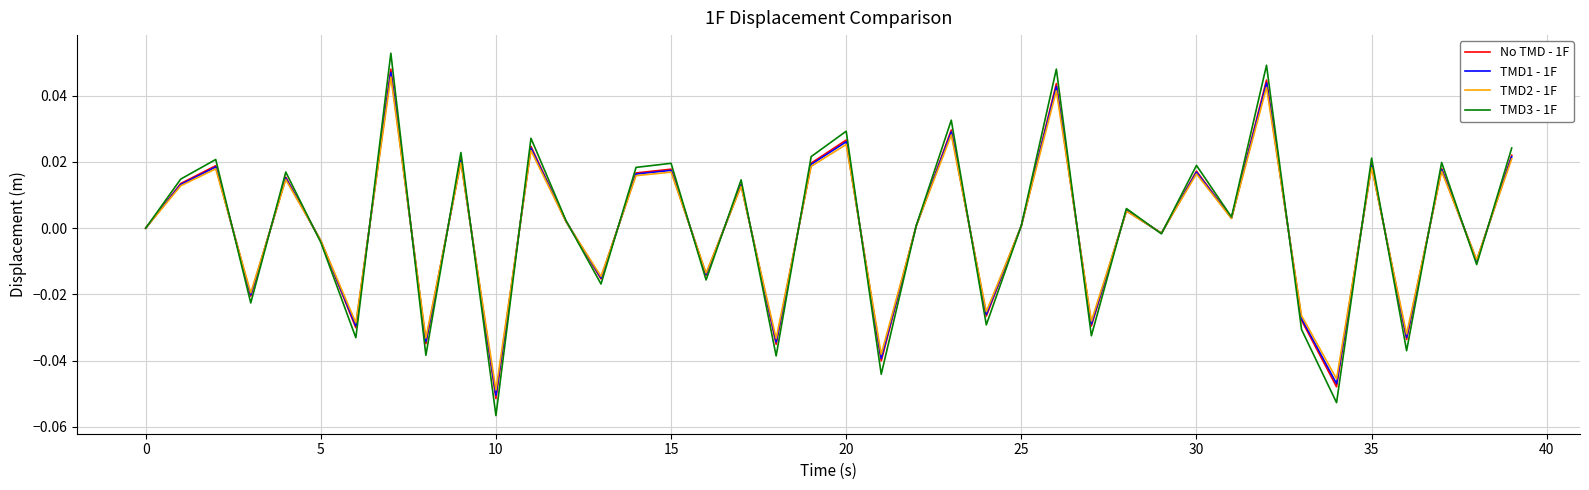

Which series has the largest range (max minus min)?

TMD3 - 1F